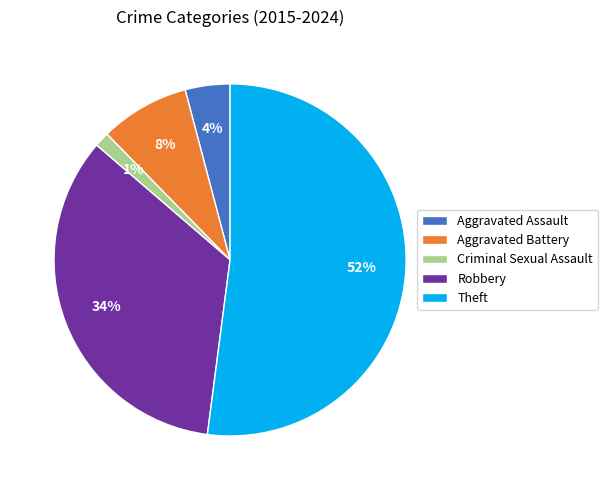

The Robbery slice represents 20% of the pie. True or false?

False